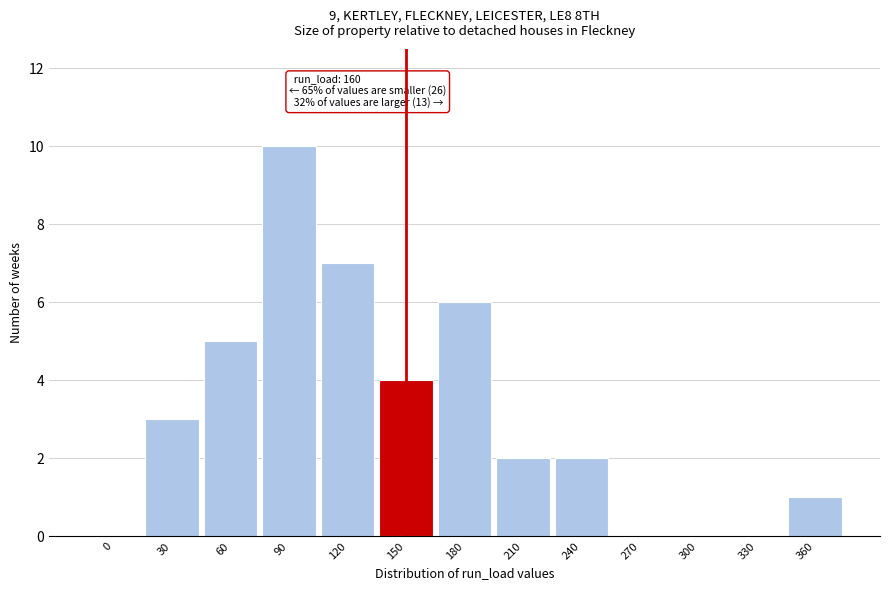

Reading left to right, extract all data points from this chart.

0=0	30=3	60=5	90=10	120=7	150=4	180=6	210=2	240=2	270=0	300=0	330=0	360=1